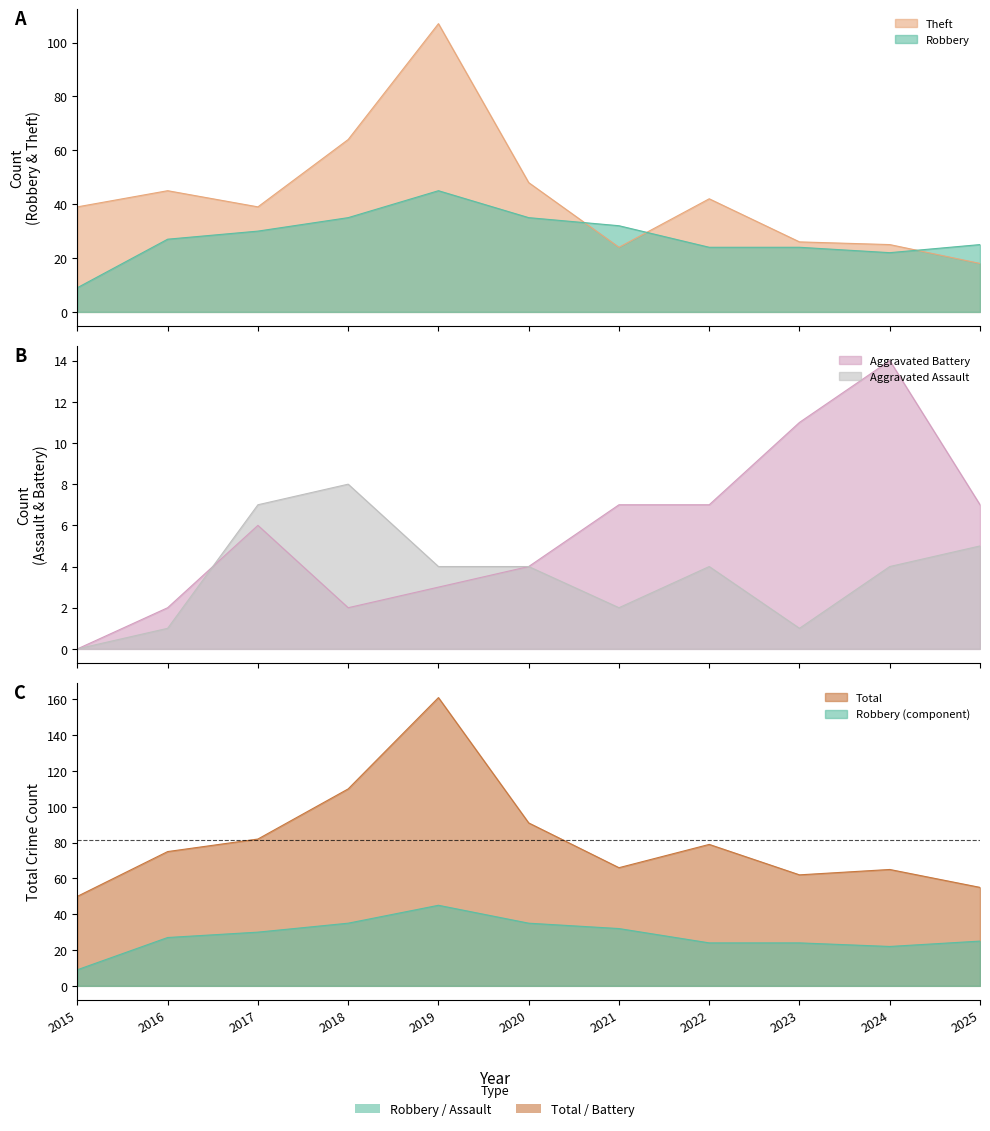

Is it true that Aggravated Assault equals 4 at 2015?

False